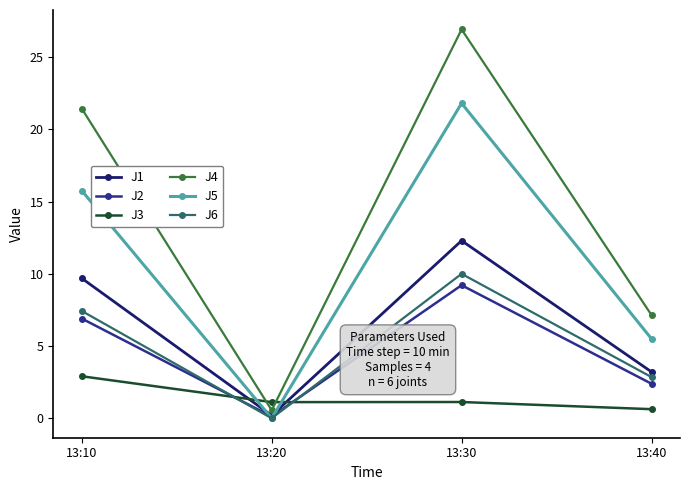

Is it true that J3 equals 2.9 at 13:10?

True